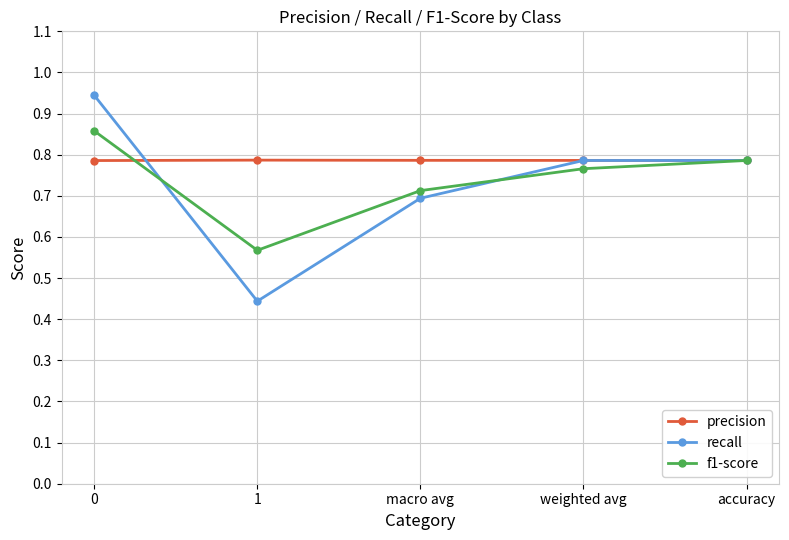

What is the label of the 4th point from the right?

1